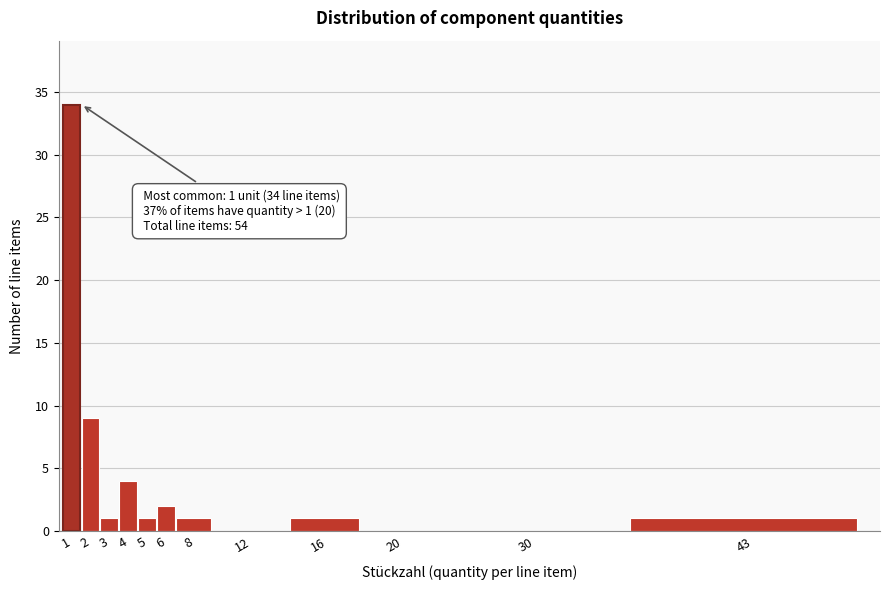

Reading right to left, list all the values displayed in this chart.

43=1	30=0	20=0	16=1	12=0	8=1	6=2	5=1	4=4	3=1	2=9	1=34